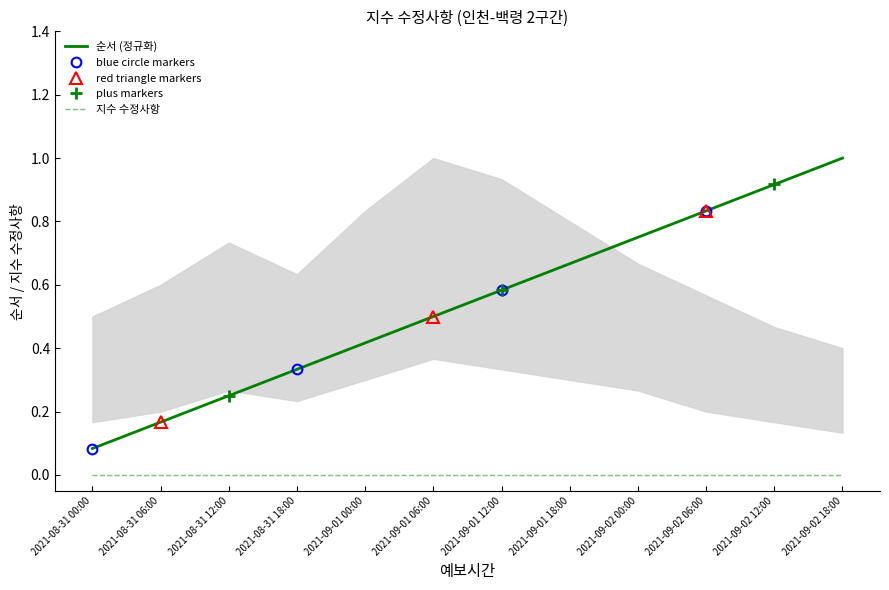

Reading left to right, transcribe all the data shown in this chart.

2021-08-31 00:00=0.1	2021-08-31 06:00=0.2	2021-08-31 12:00=0.2	2021-08-31 18:00=0.3	2021-09-01 00:00=0.4	2021-09-01 06:00=0.5	2021-09-01 12:00=0.6	2021-09-01 18:00=0.7	2021-09-02 00:00=0.8	2021-09-02 06:00=0.8	2021-09-02 12:00=0.9	2021-09-02 18:00=1.0